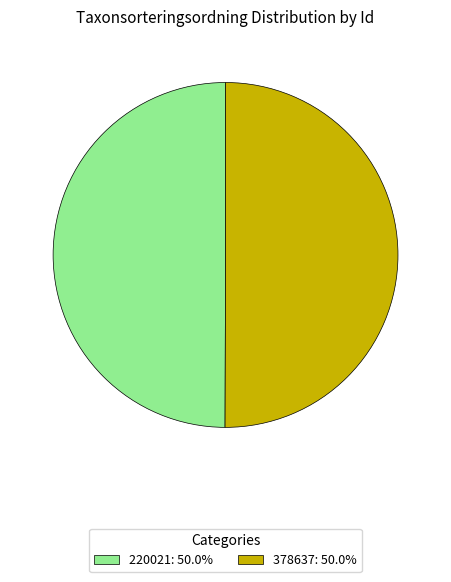

Approximately how many times larger is the value at 378637: 50.0% compared to 220021: 50.0%?

1.0